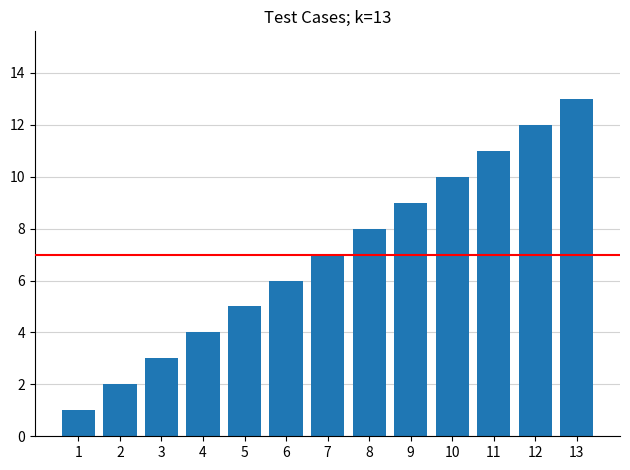

Reading left to right, list all the values displayed in this chart.

1	2	3	4	5	6	7	8	9	10	11	12	13